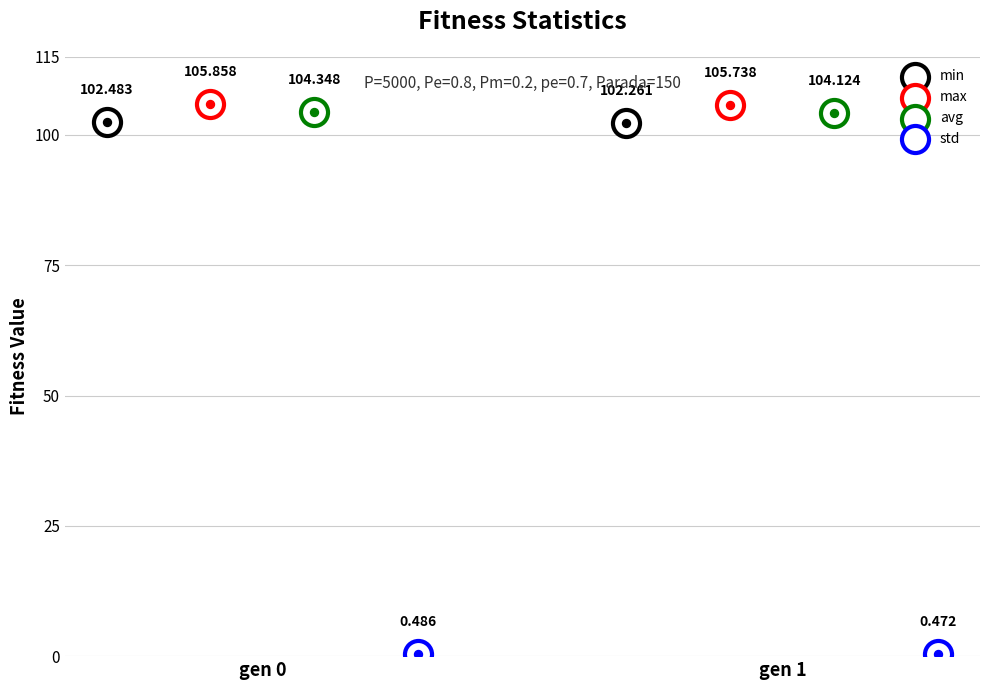

Is the value of max at gen 1 greater than the value of std at gen 1?

Yes